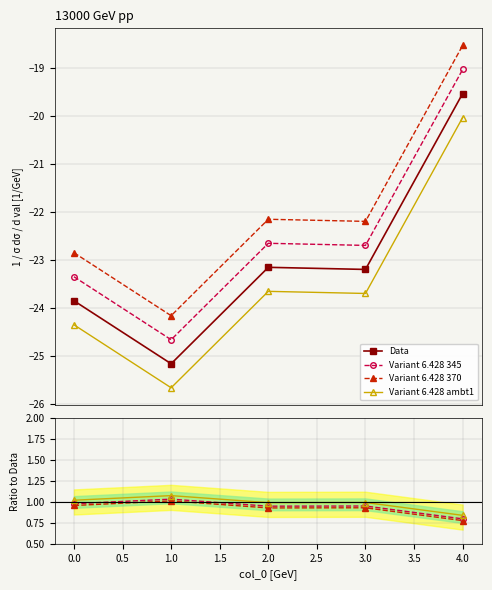

How many points are lower than both their immediate neighbors (excluding endpoints)?

1